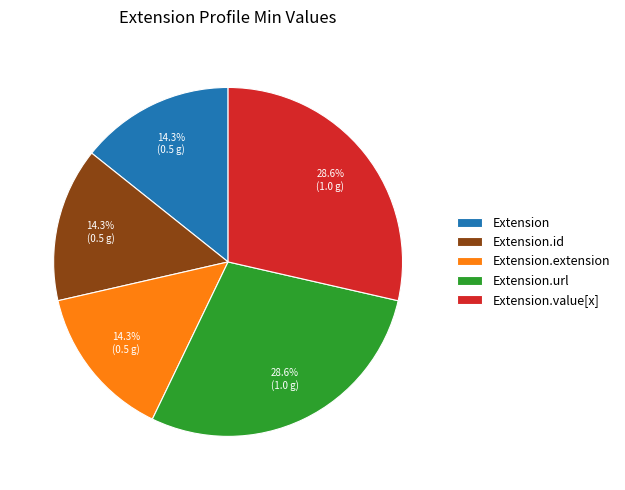

Combined, do Extension.value[x] and Extension.id account for over 50%?

No